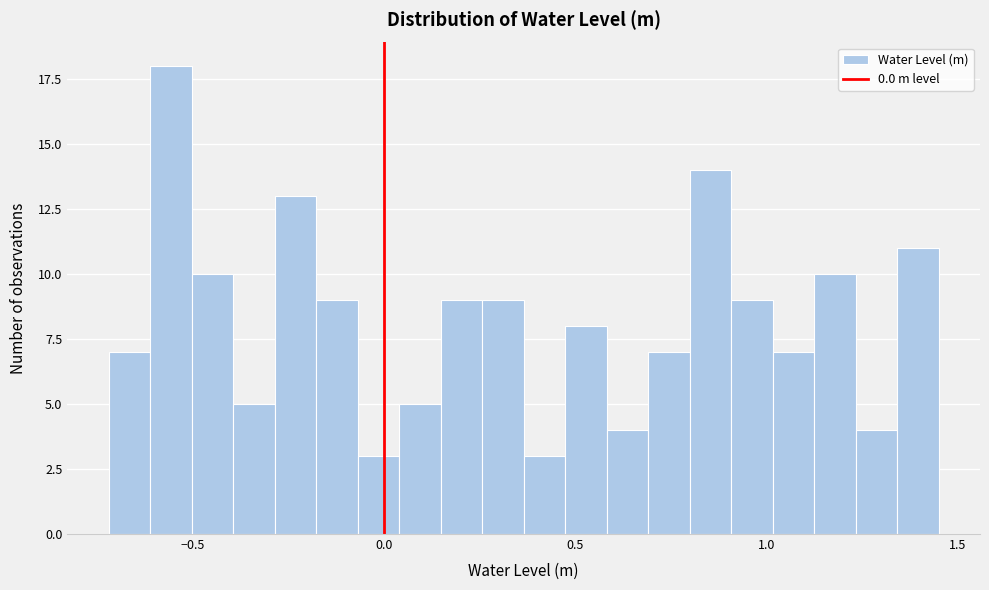

Read against the x-axis, roughly where is the centre of the tallest bar?

-0.55